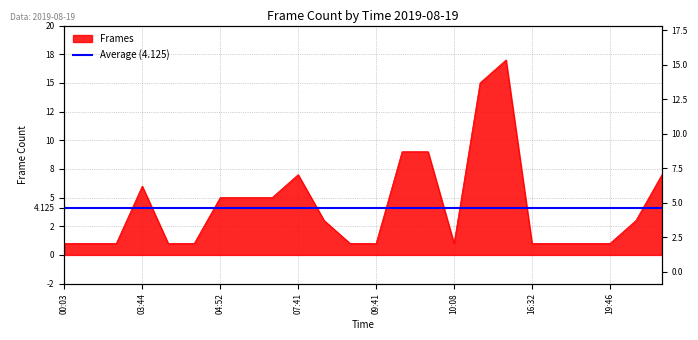

How many data points are less than 3?

12